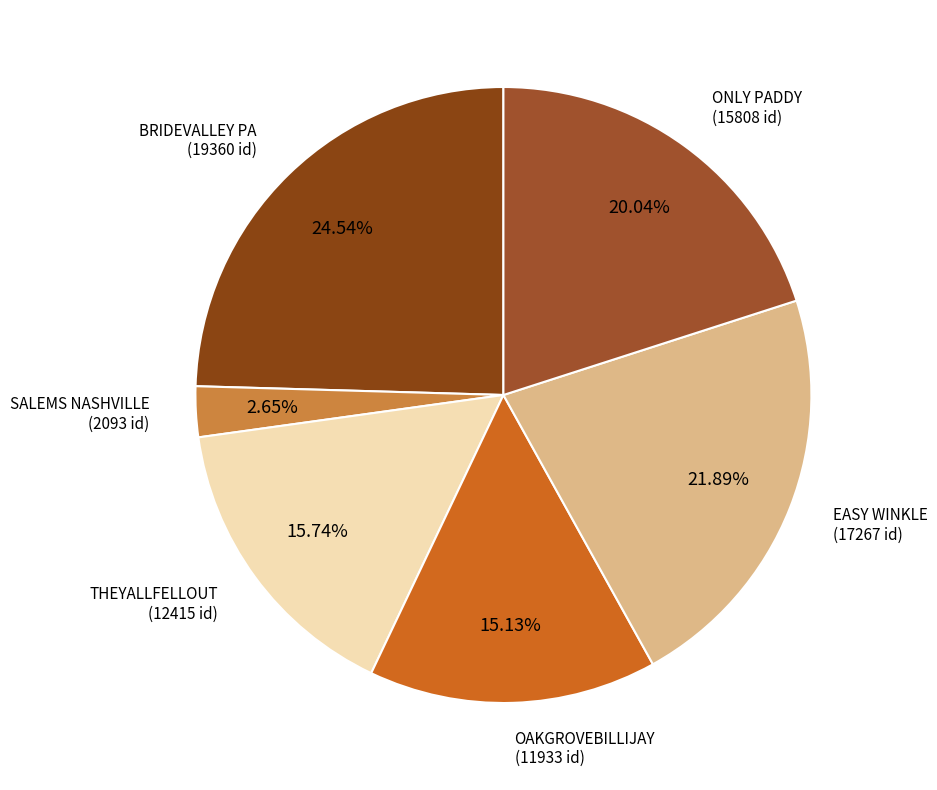

What is the smallest slice in the pie chart?

SALEMS NASHVILLE